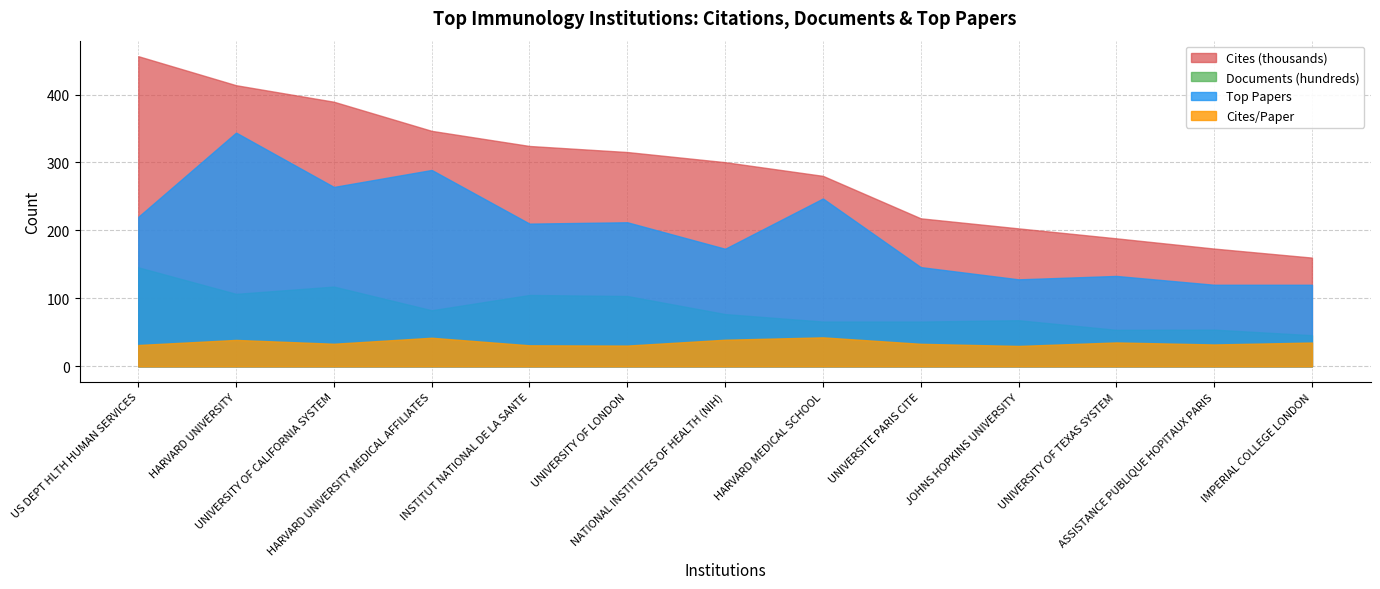

Is the value of Cites/Paper at HARVARD UNIVERSITY greater than the value of Cites (thousands) at UNIVERSITY OF TEXAS SYSTEM?

No